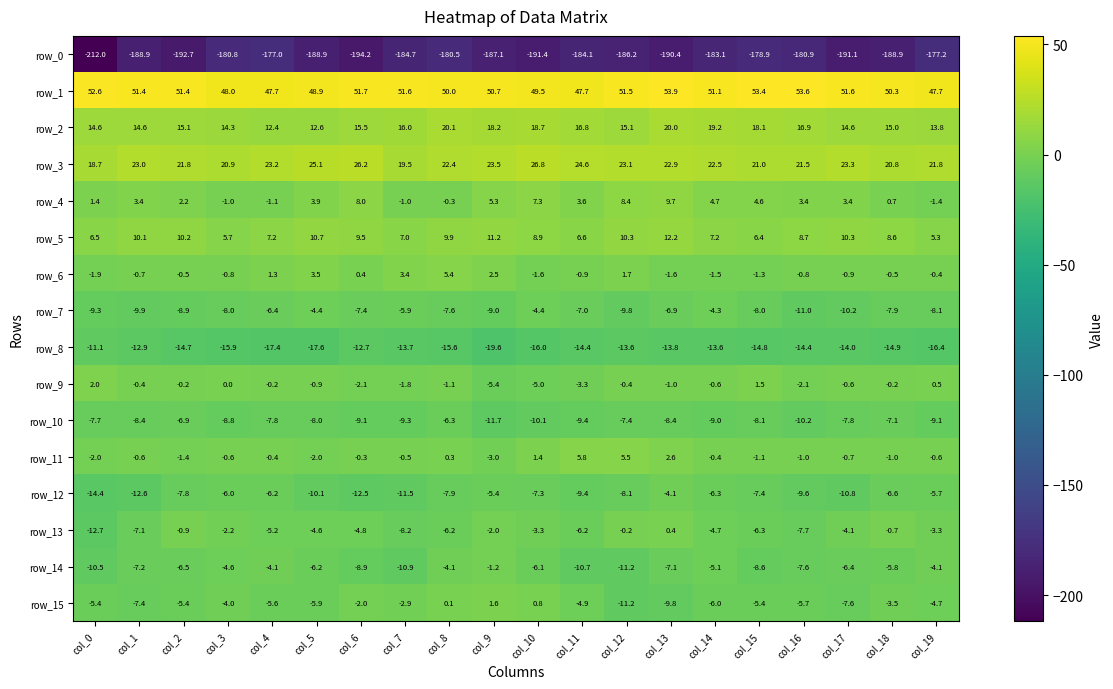

What is the maximum value for row_14?

-1.2